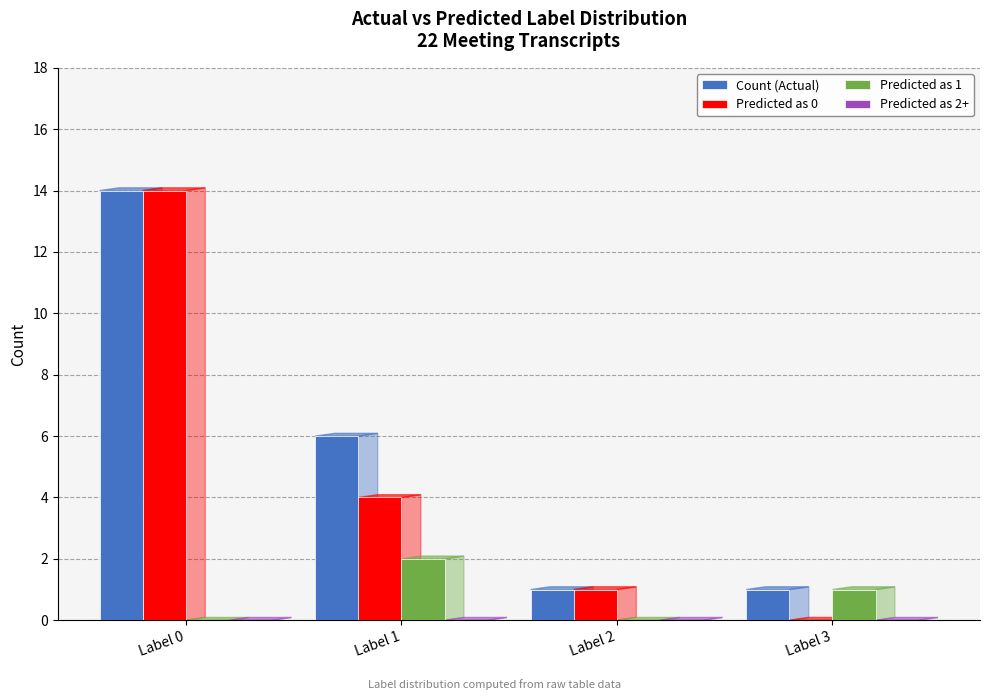

At which label does Predicted as 1 first exceed 1?

Label 1